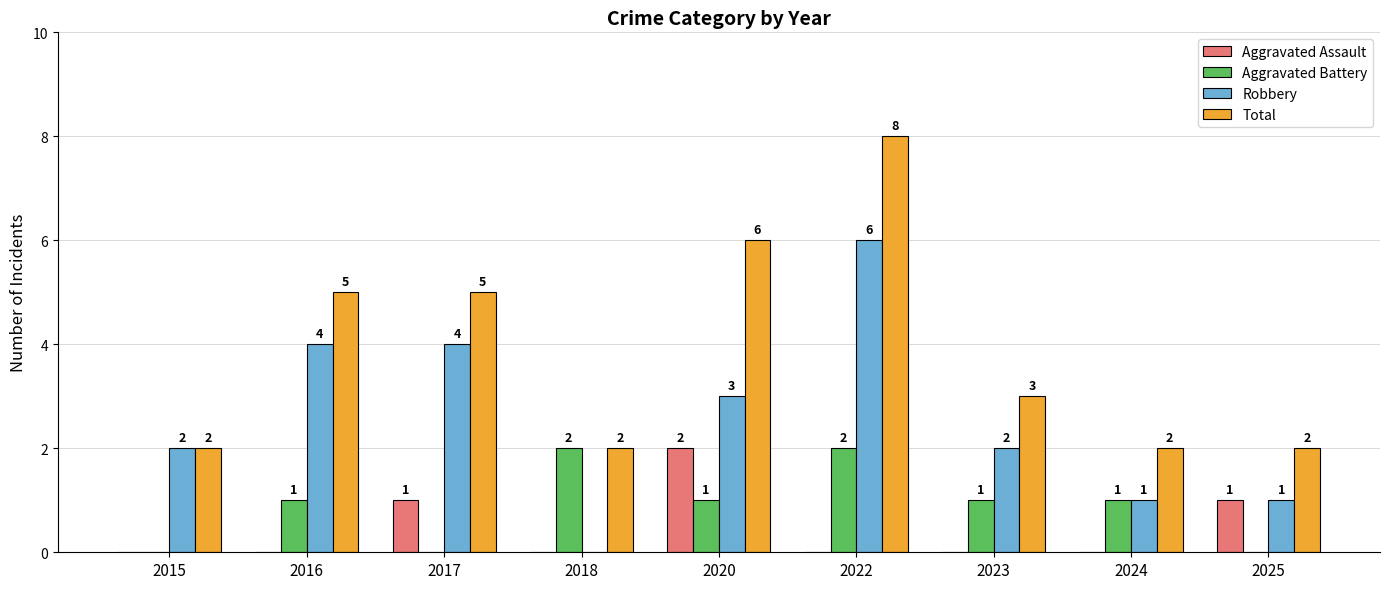

How many positive values does the Aggravated Battery series have?

6